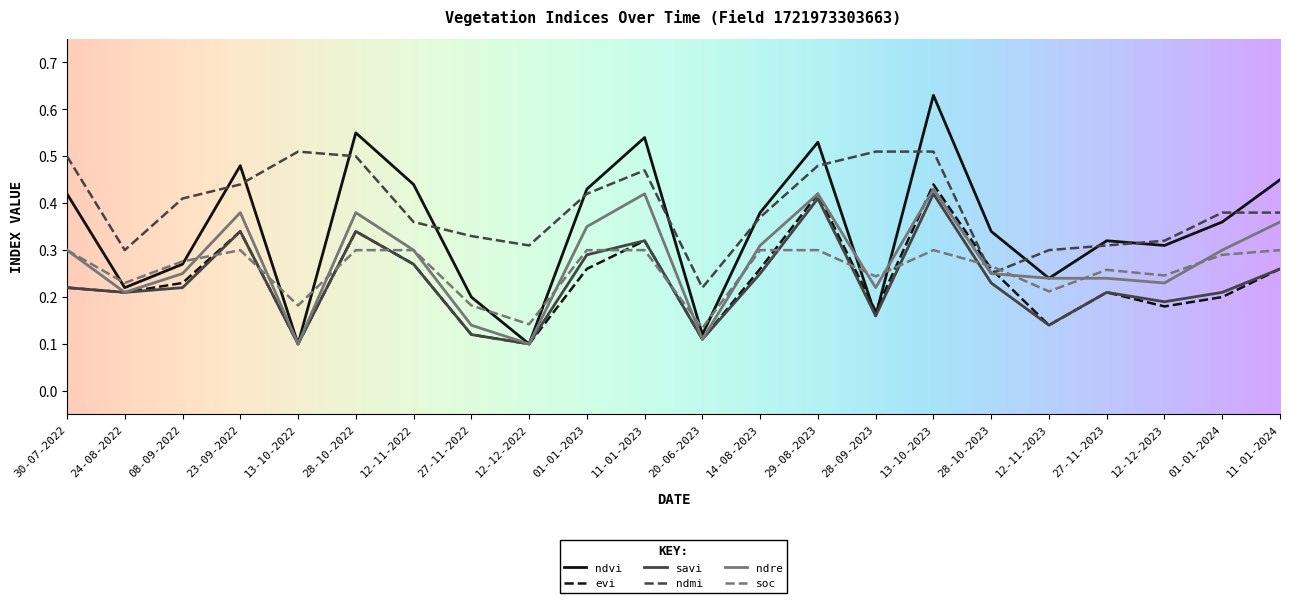

At which category is the sum across all series the highest?

13-10-2023